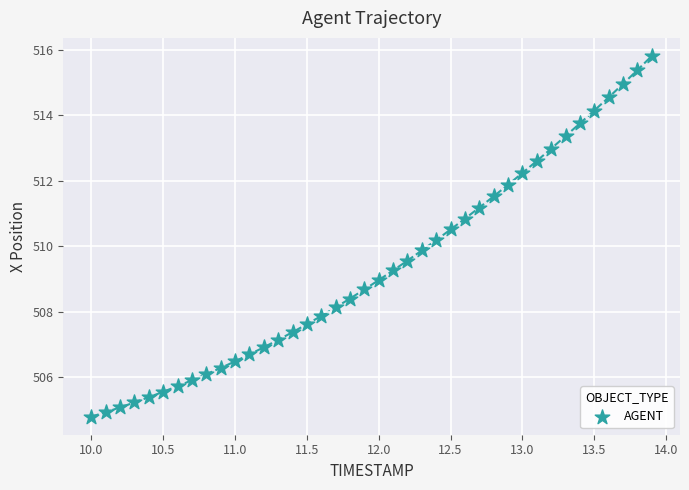

What is the range of Y values (max minus min)?

11.0